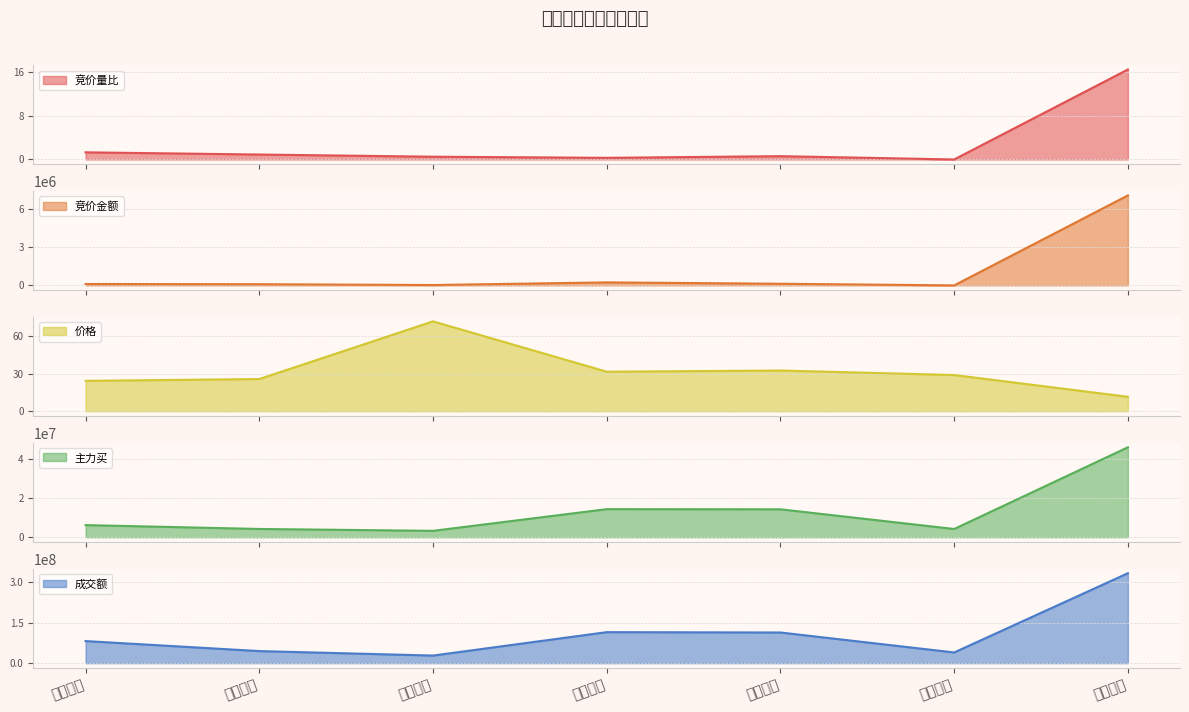

Is the value of 主力买 at 杭氧股份 greater than the value of 竞价金额 at 南大光电?

Yes